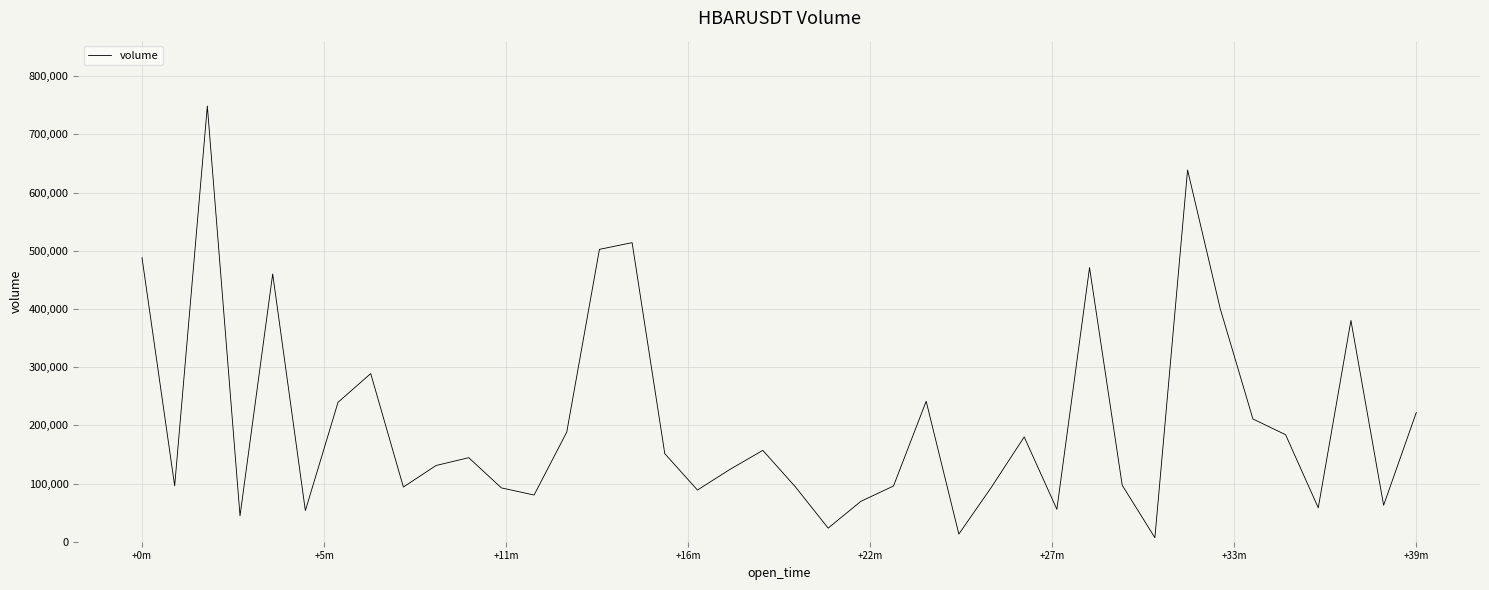

How many lines are shown in the chart?

1